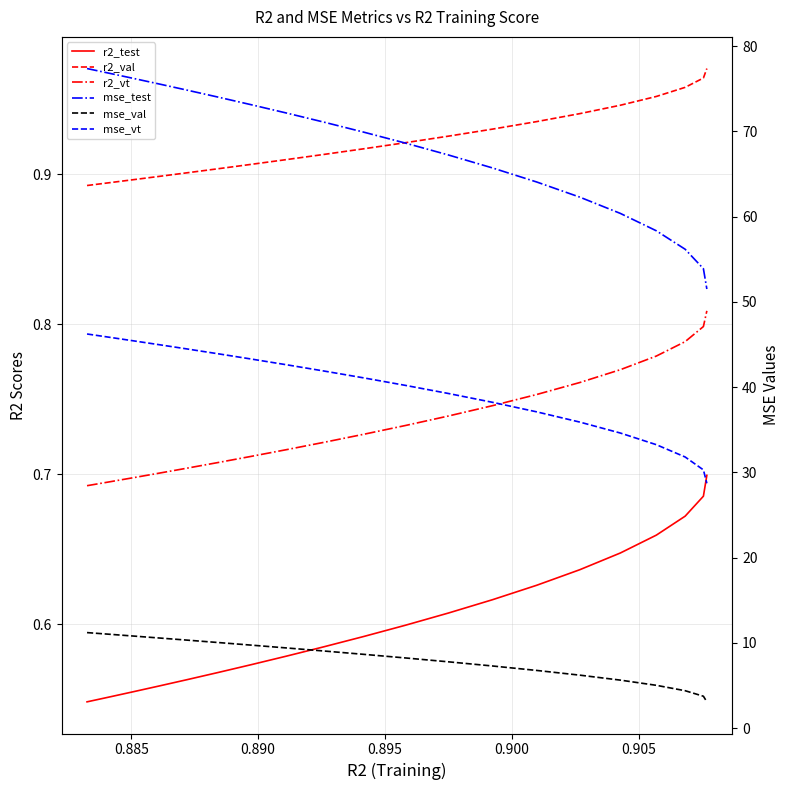

Reading left to right, extract all data points from this chart.

r2_test: 0.5	0.6	0.6	0.6	0.6	0.6	0.6	0.6	0.6	0.6	0.6	0.6	0.6	0.6	0.6	0.6	0.7	0.7	0.7	0.7
r2_val: 0.9	0.9	0.9	0.9	0.9	0.9	0.9	0.9	0.9	0.9	0.9	0.9	0.9	0.9	0.9	0.9	1.0	1.0	1.0	1.0
r2_vt: 0.7	0.7	0.7	0.7	0.7	0.7	0.7	0.7	0.7	0.7	0.7	0.7	0.7	0.8	0.8	0.8	0.8	0.8	0.8	0.8
mse_test: 77.4	76.8	76.2	75.6	74.8	74.0	73.1	72.1	71.1	69.9	68.6	67.2	65.7	64.1	62.3	60.4	58.3	56.2	53.9	51.5
mse_val: 11.2	11.0	10.8	10.6	10.3	10.0	9.7	9.4	9.1	8.7	8.2	7.8	7.3	6.8	6.2	5.6	5.0	4.4	3.7	3.1
mse_vt: 46.2	45.9	45.4	45.0	44.5	43.9	43.3	42.6	41.9	41.1	40.2	39.3	38.2	37.1	35.9	34.6	33.3	31.8	30.3	28.7